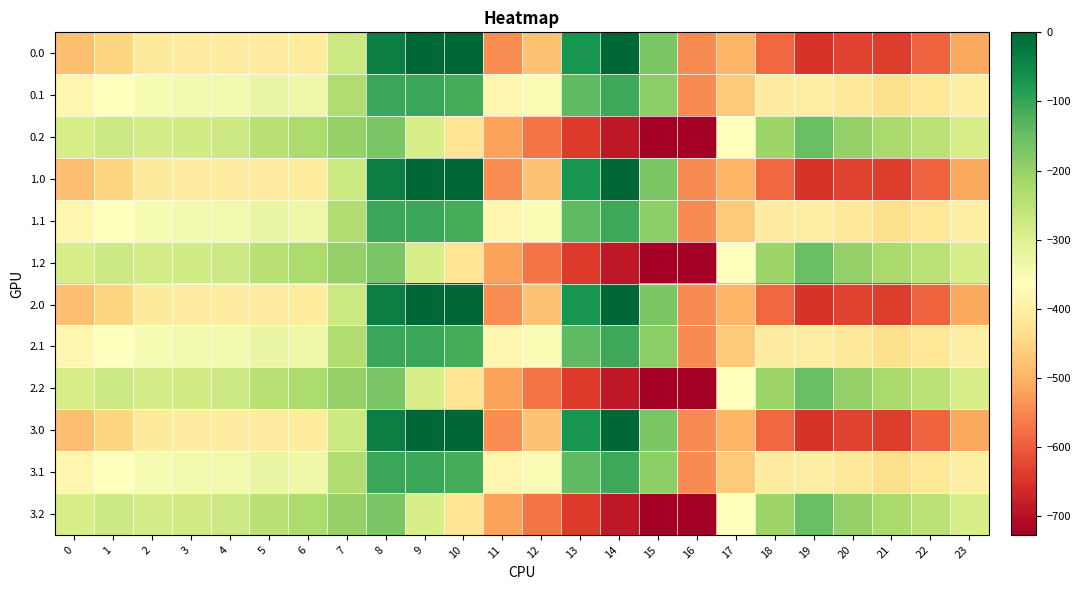

Count the number of data series in this chart.

12